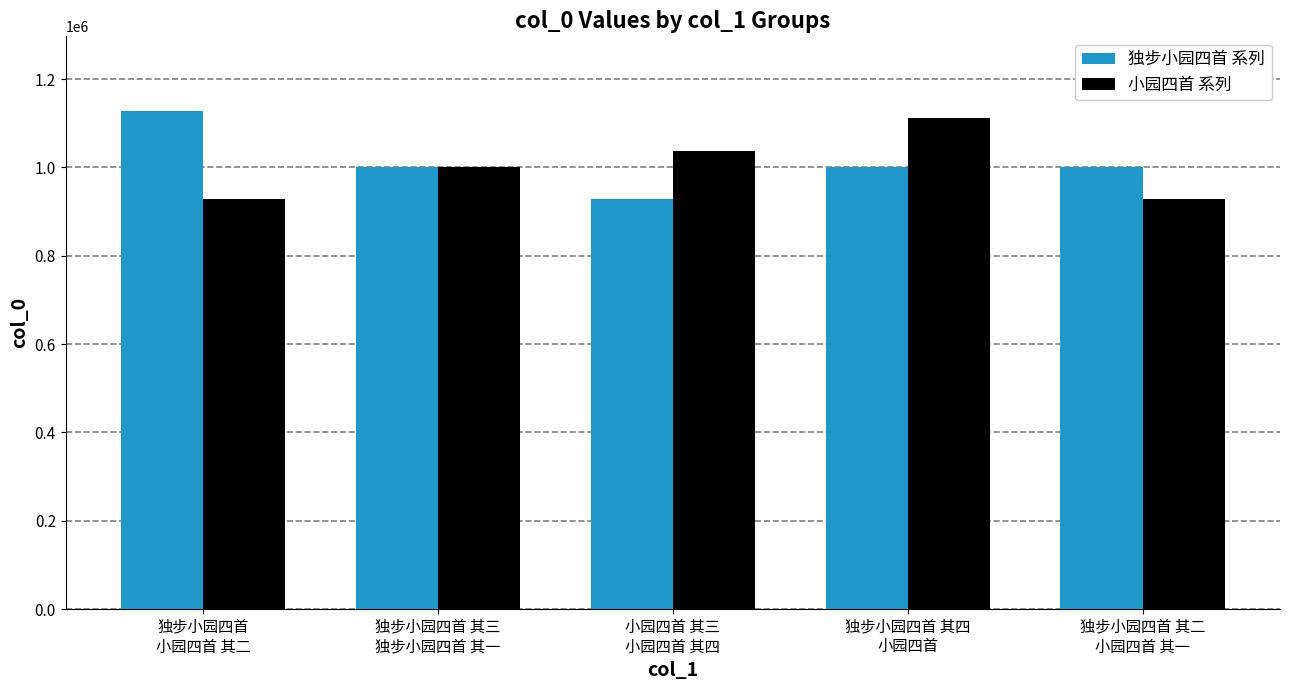

What is the average value of the 小园四首 系列 series?

1001380